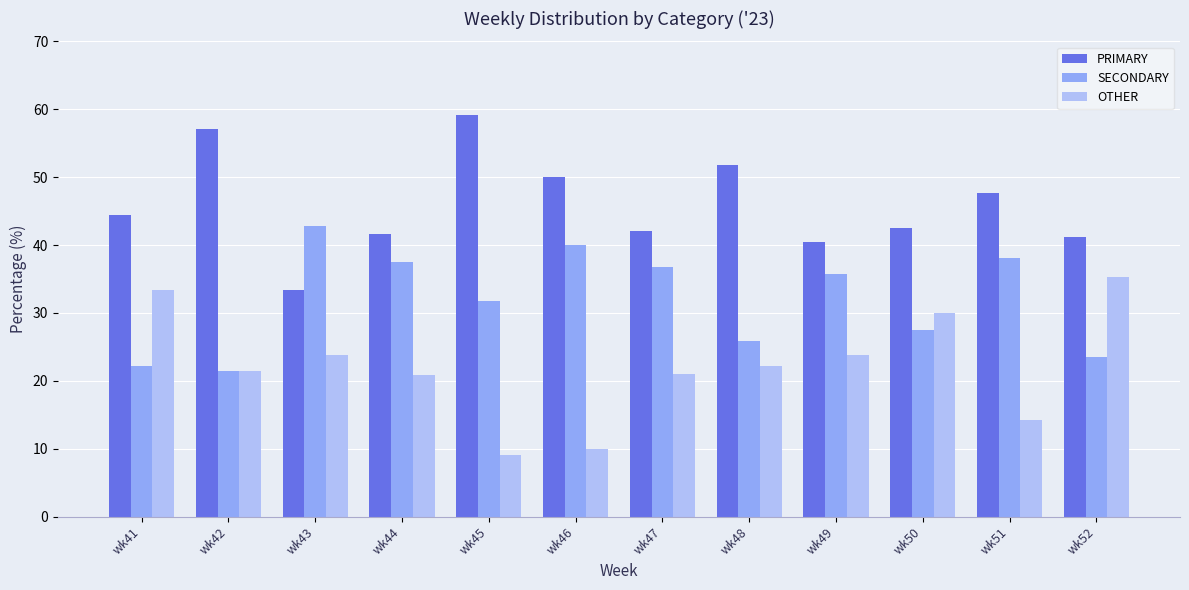

What is the difference between the maximum and second lowest values in the SECONDARY series?

20.6